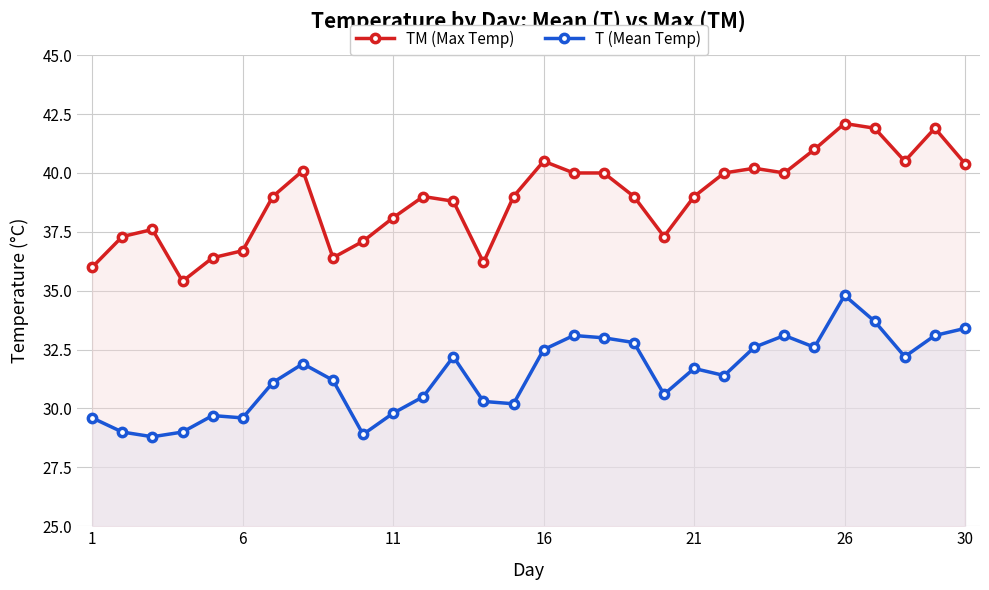

Which series has the largest total across all categories?

TM (Max Temp)